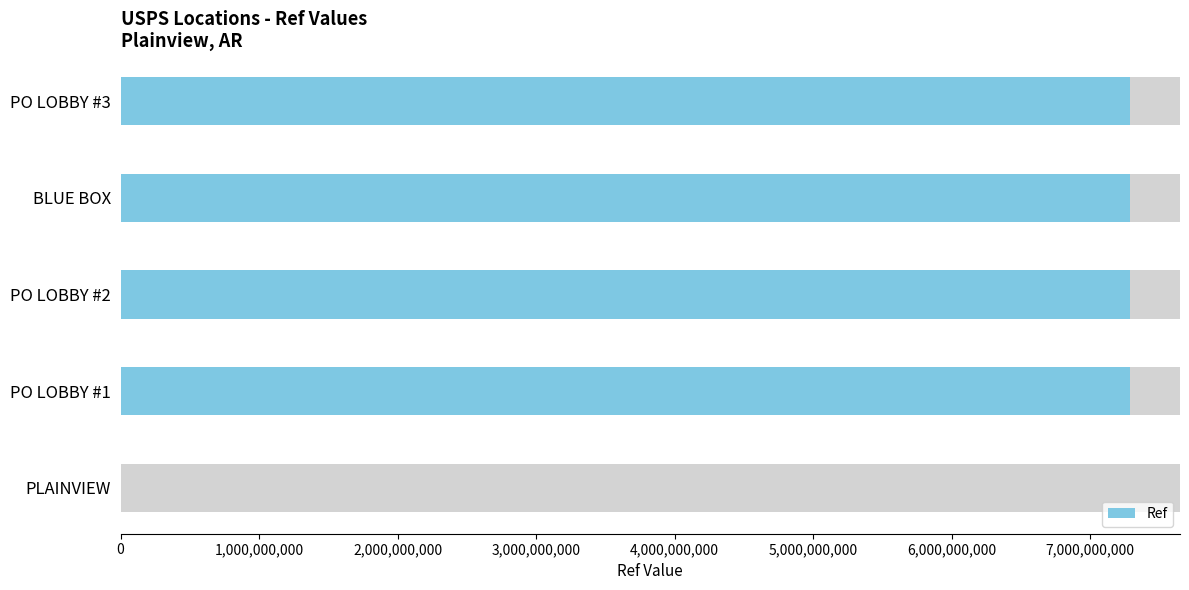

How many series are shown in this chart?

1